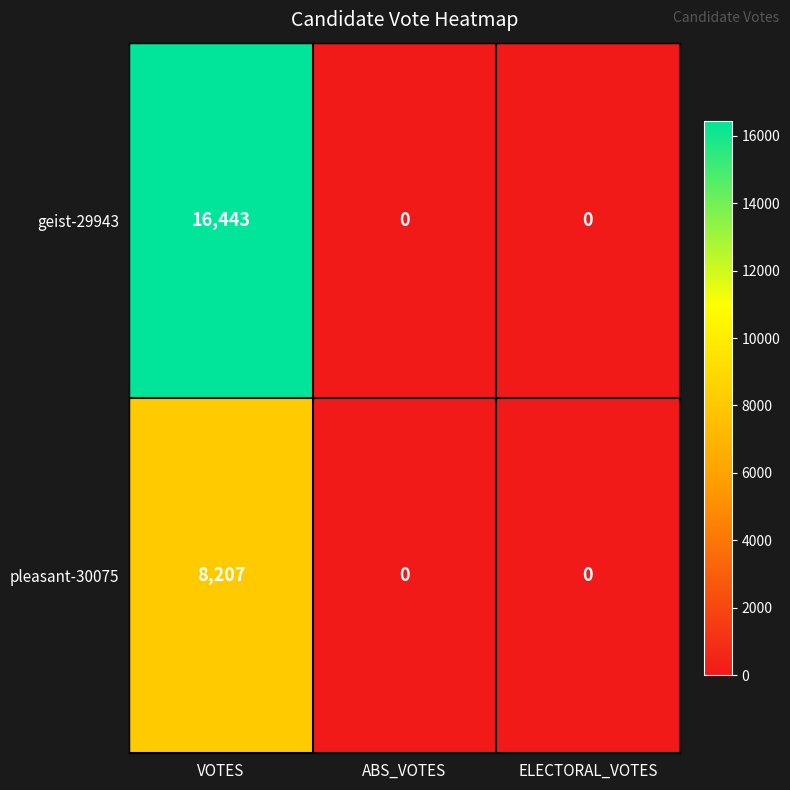

At which label does geist-29943 reach its peak?

VOTES